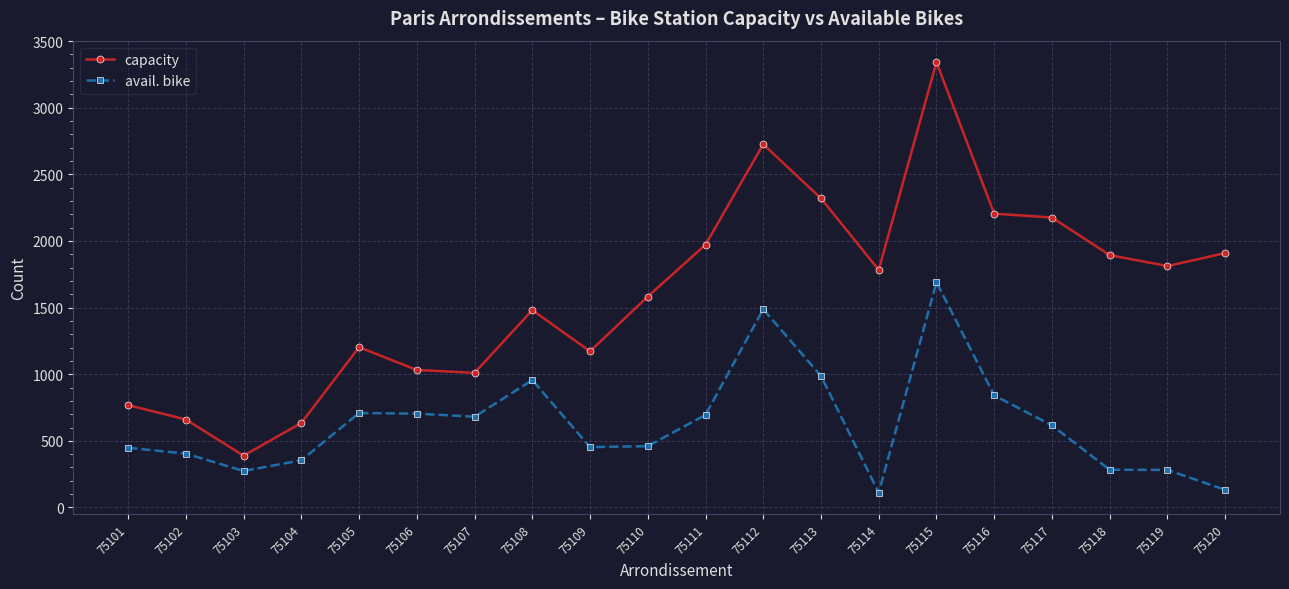

The avail. bike series shows 681 at 75107. True or false?

True